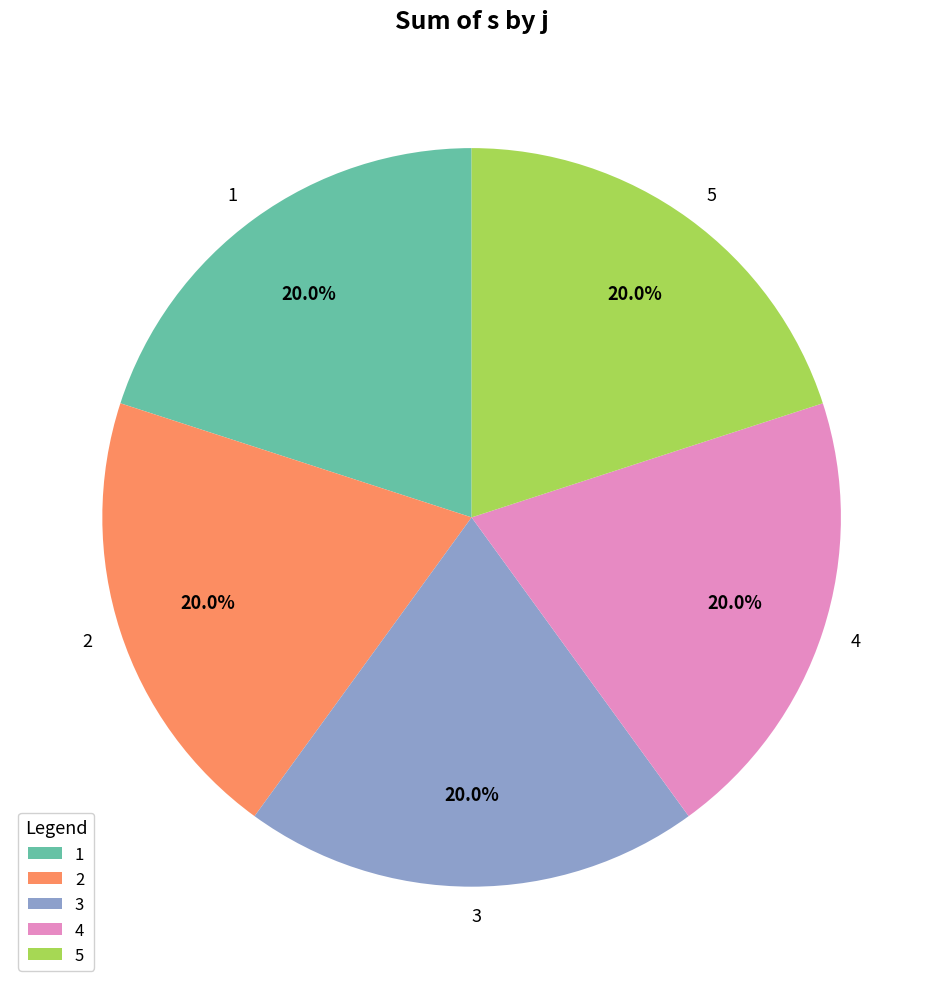

To the nearest percent, what is the difference between the largest and smallest slice percentages?

0%